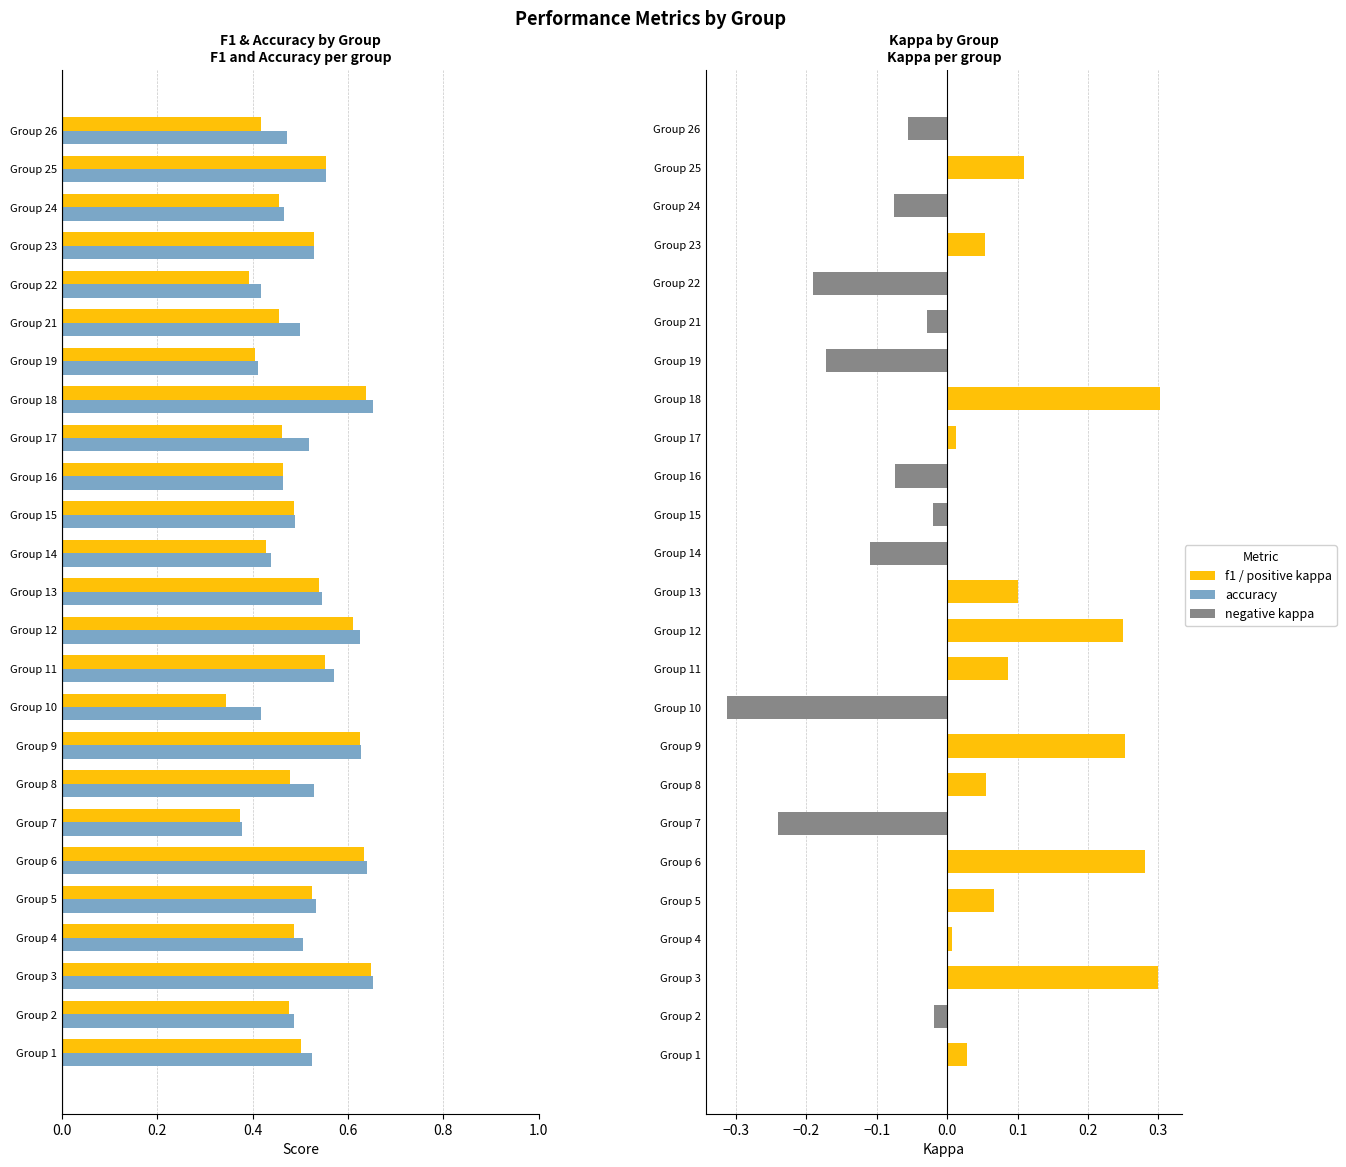

At how many categories does at least one series exceed 0?

25